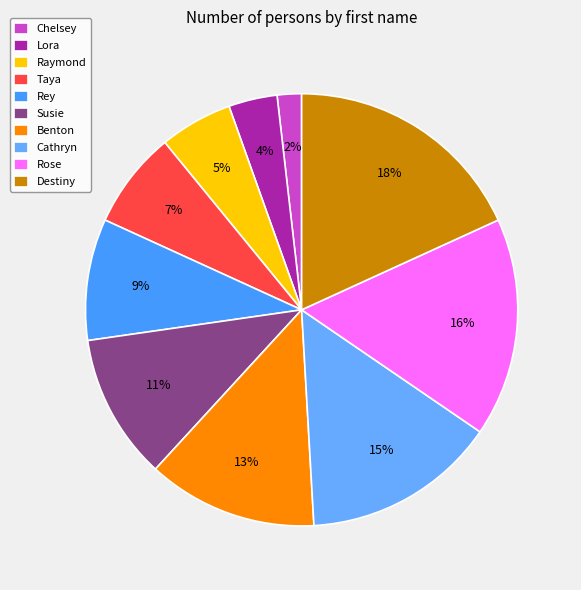

Does Raymond account for over 50% of the chart?

No